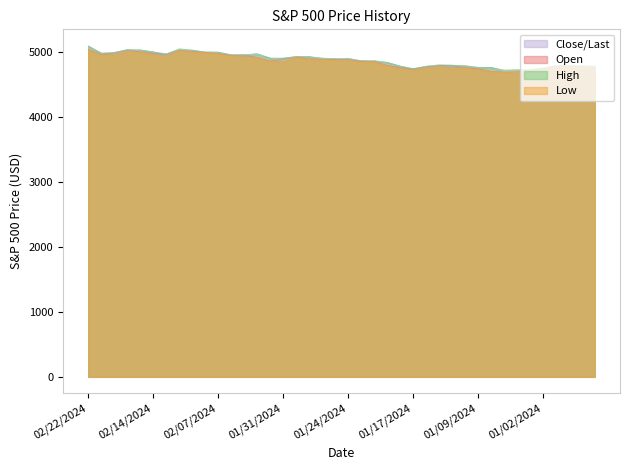

True or false: Close/Last and High intersect in this chart.

False